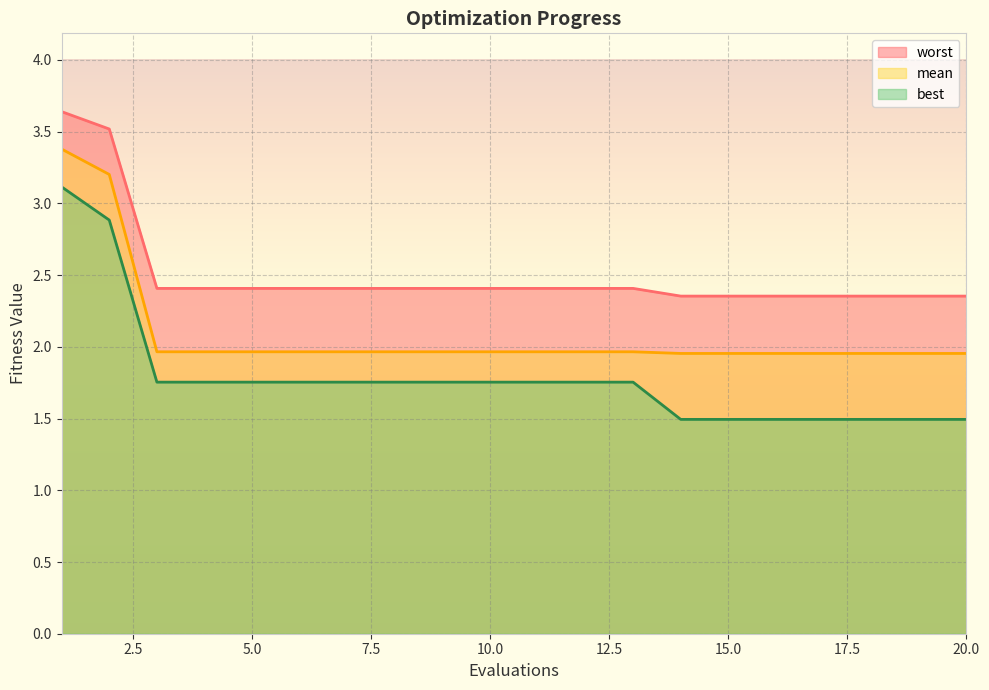

Which label corresponds to the largest value in the chart?

1